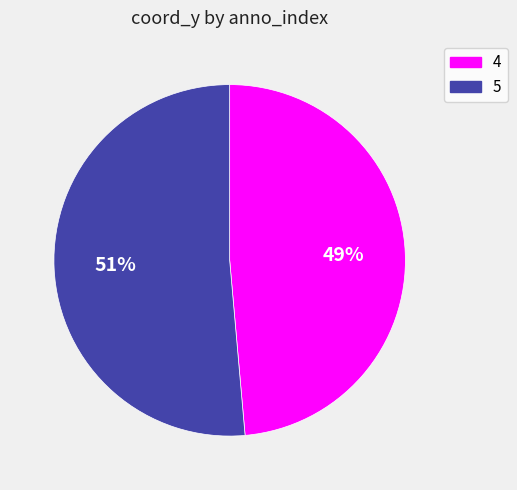

To the nearest percent, what is the combined percentage of 5 and 4?

100%